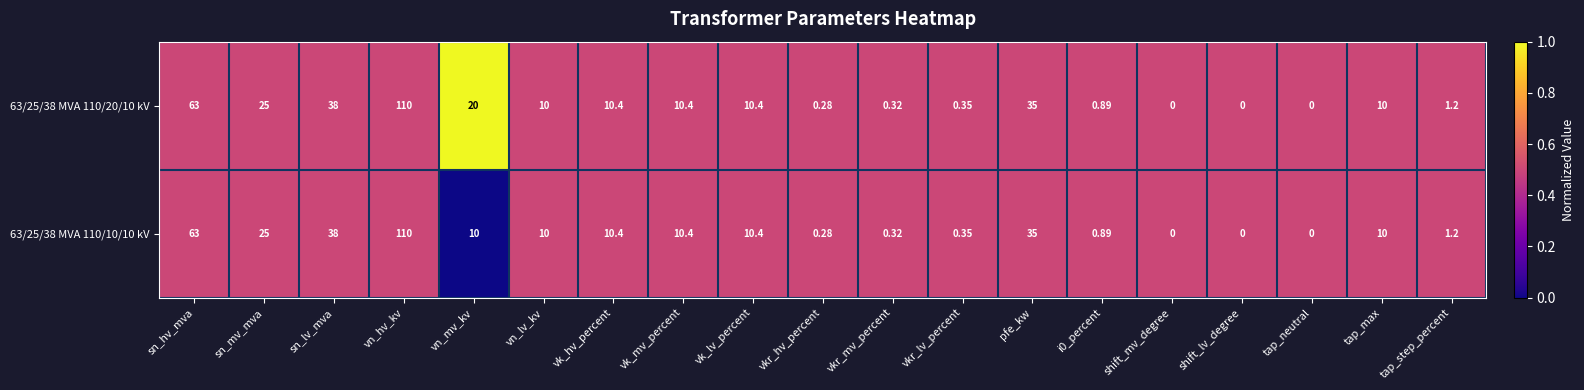

Is the value of 63/25/38 MVA 110/20/10 kV at vn_mv_kv greater than the value of 63/25/38 MVA 110/10/10 kV at vn_hv_kv?

No